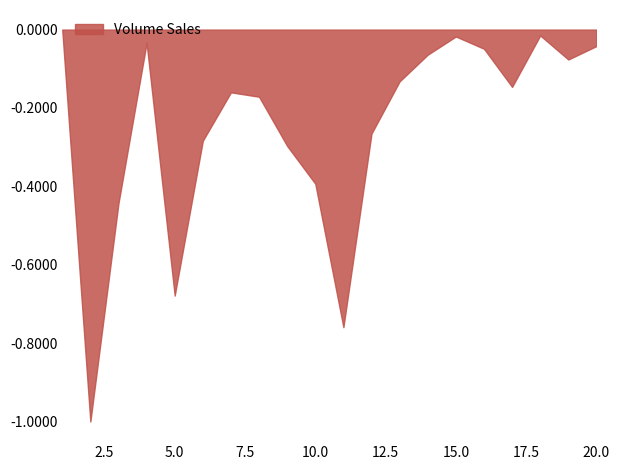

True or false: Editions Combined and Volume Sales intersect in this chart.

False